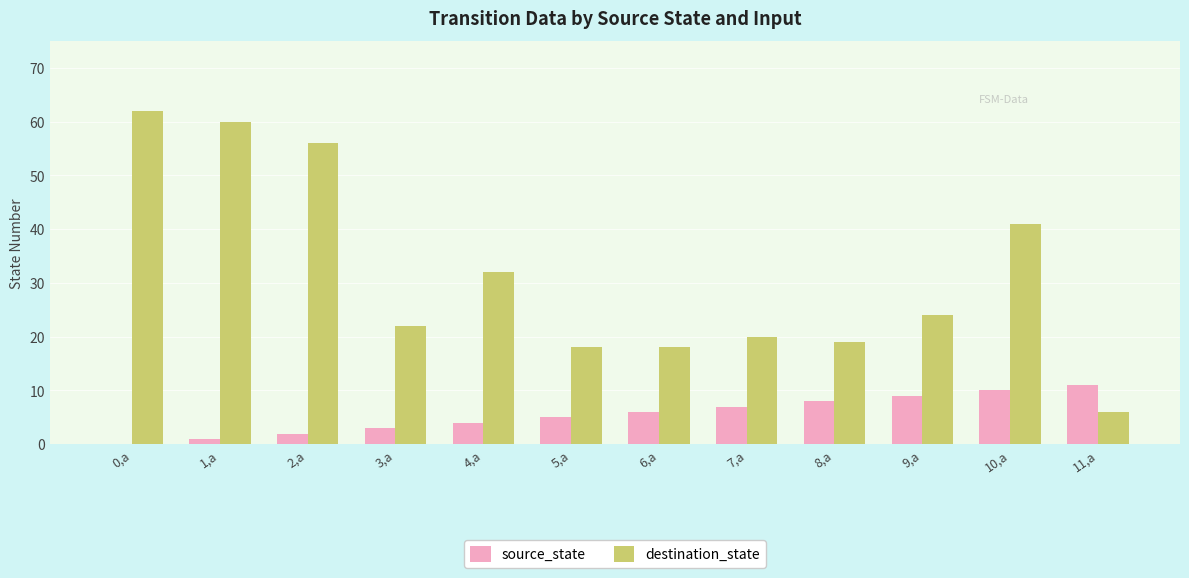

What is the sum of the source_state values at 6,a and 2,a?

8